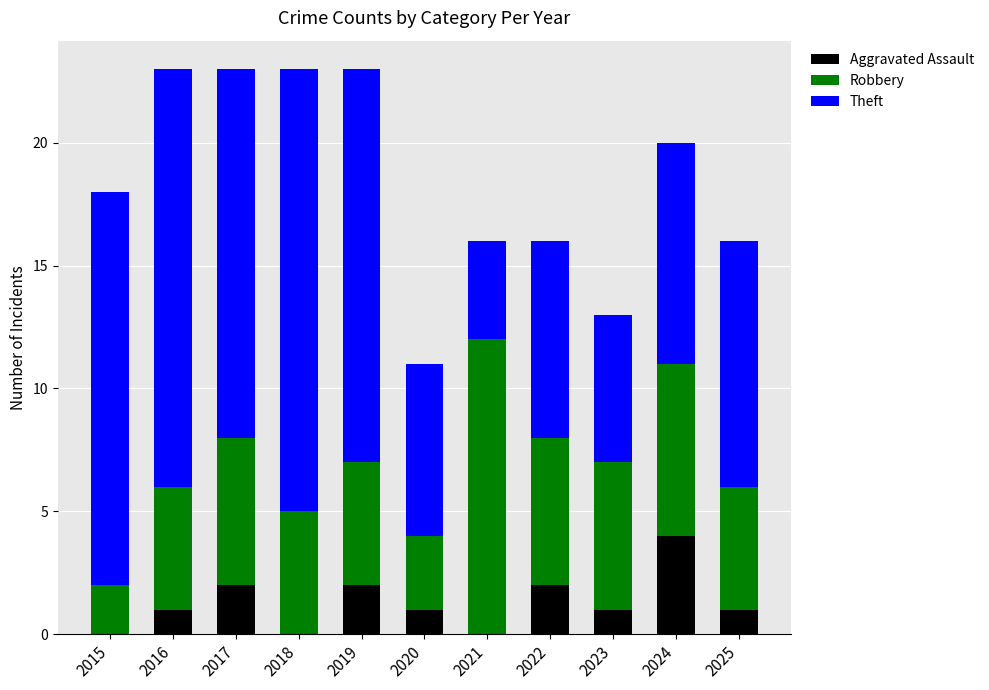

The value of Aggravated Assault at 2018 is 0. True or false?

True